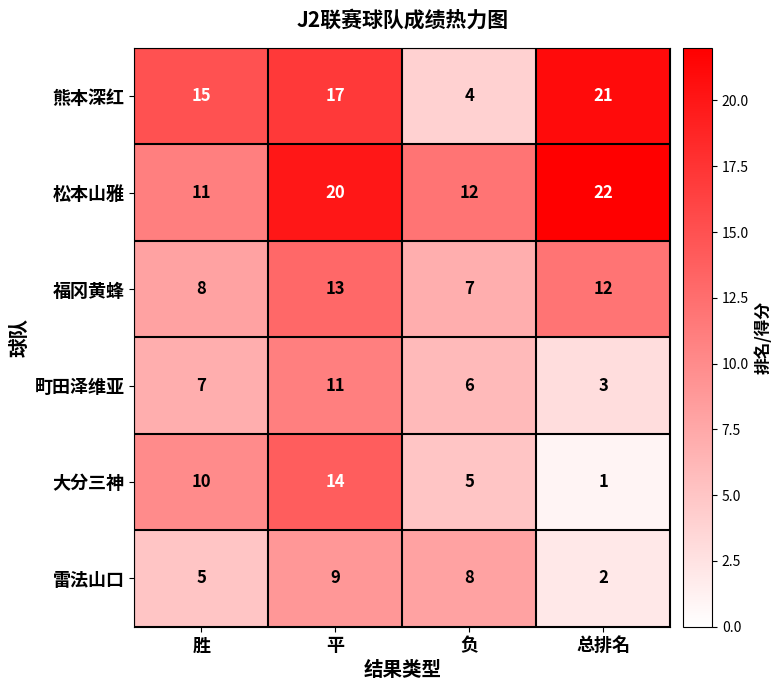

Where does the 雷法山口 series first go above 8?

平